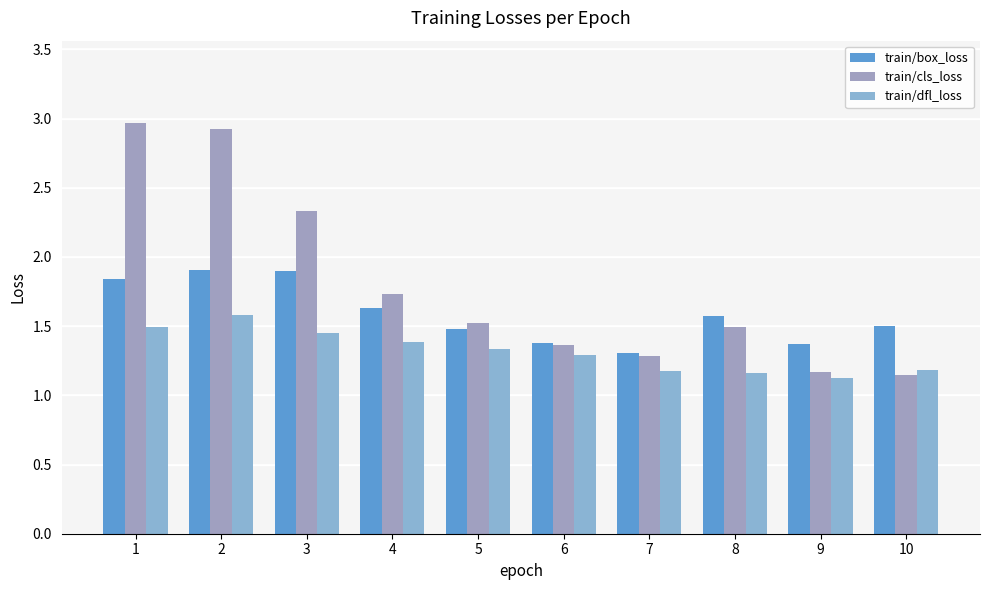

How many bars are there in total?

30